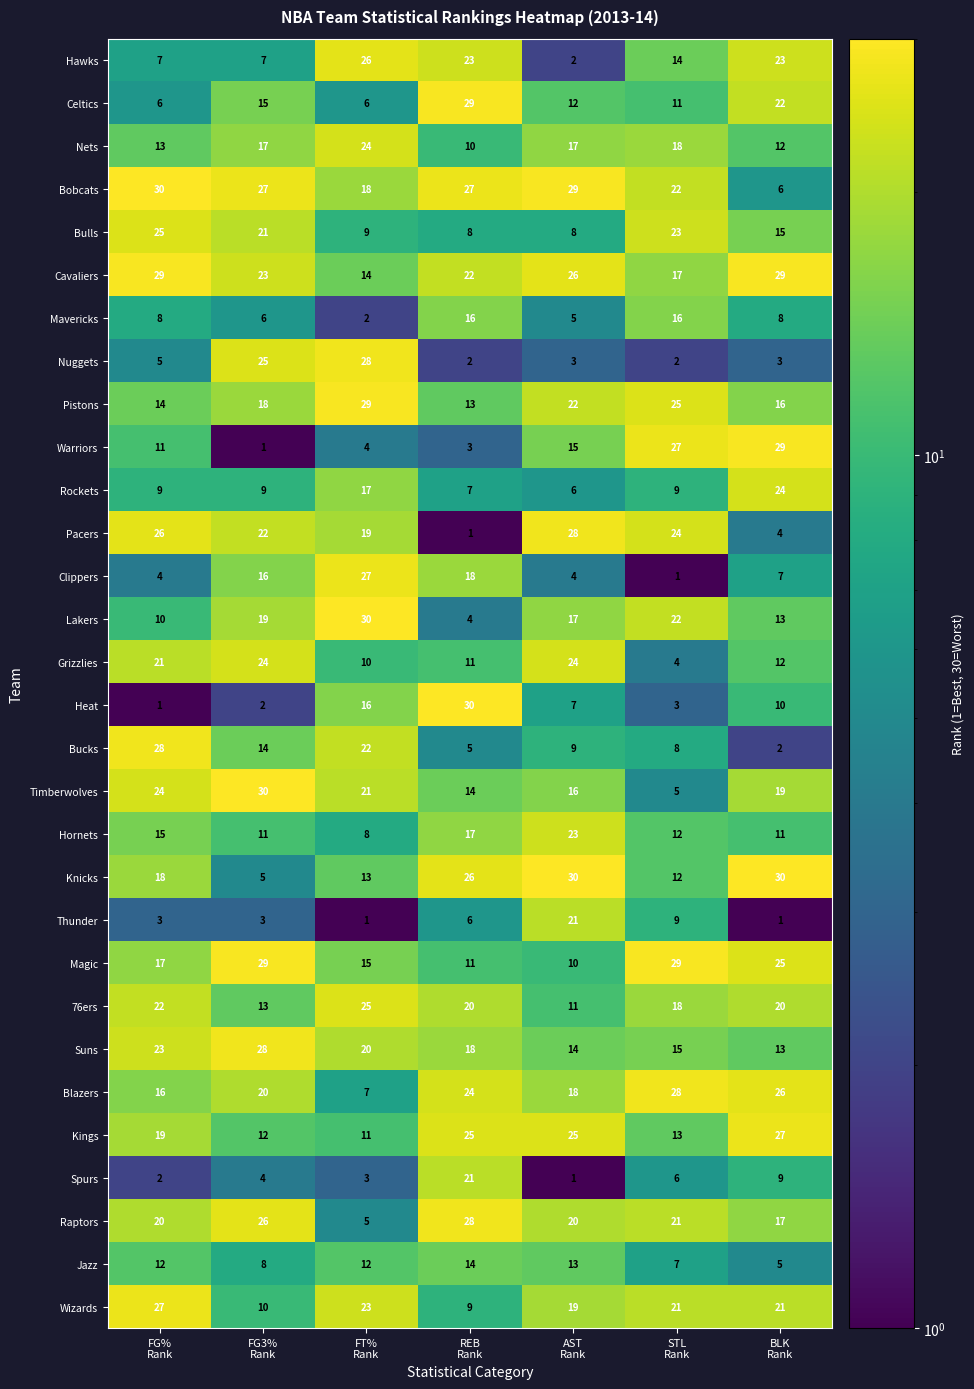

At FG%
Rank, list the series in order from smallest to largest.

Heat, Spurs, Thunder, Clippers, Nuggets, Celtics, Hawks, Mavericks, Rockets, Lakers, Warriors, Jazz, Nets, Pistons, Hornets, Blazers, Magic, Knicks, Kings, Raptors, Grizzlies, 76ers, Suns, Timberwolves, Bulls, Pacers, Wizards, Bucks, Cavaliers, Bobcats